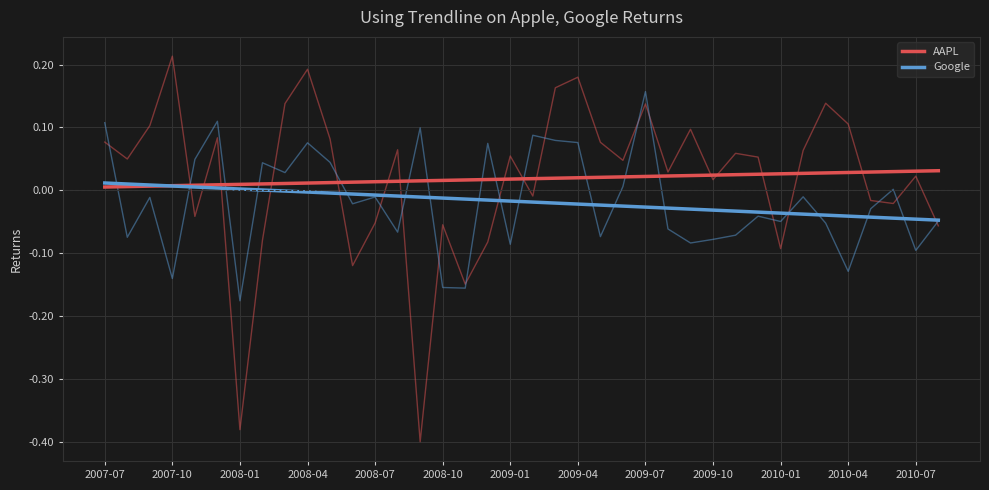

What is the sum of the AAPL values at 21 and 37?

0.1